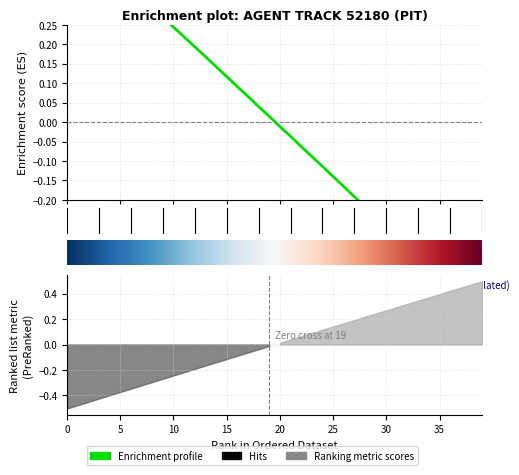

What is the difference between the maximum and minimum values?

1.0